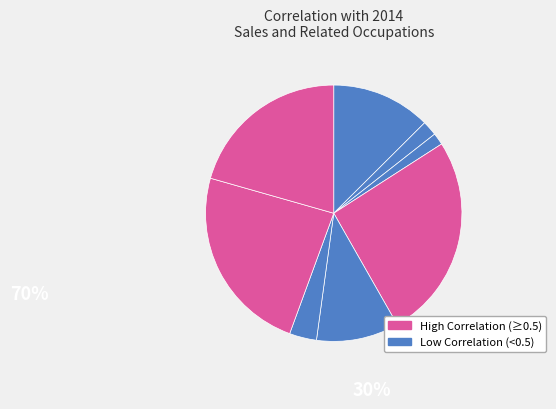

Is there any slice that represents more than half of the pie?

No